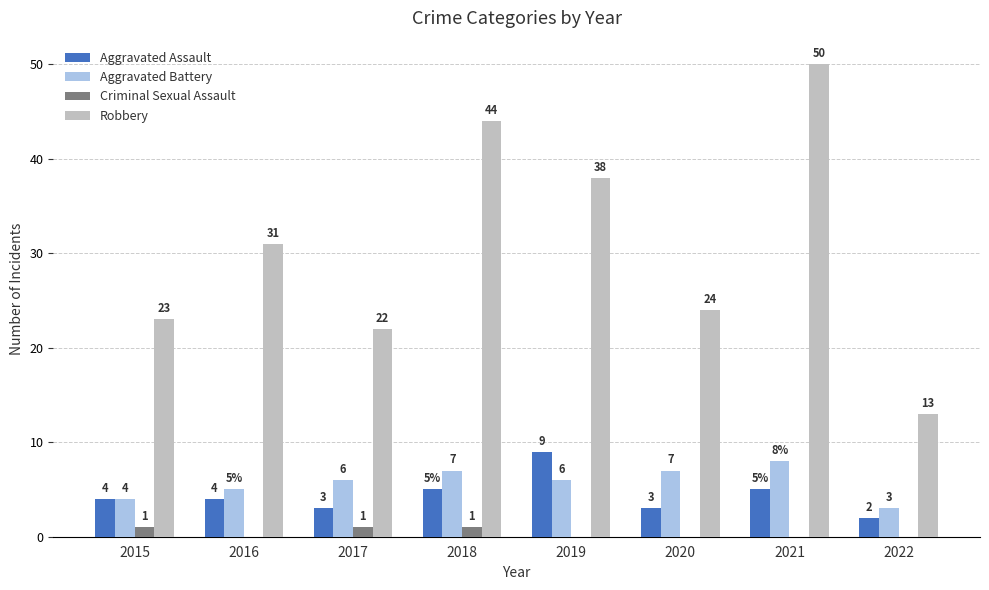

Does the chart contain stacked bars?

No